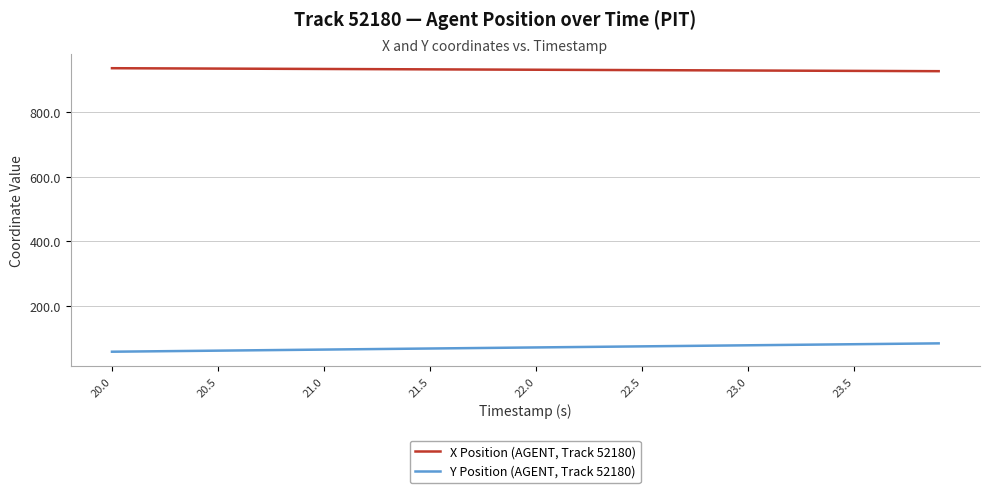

What is the lowest value of the X Position (AGENT, Track 52180) series?

926.5